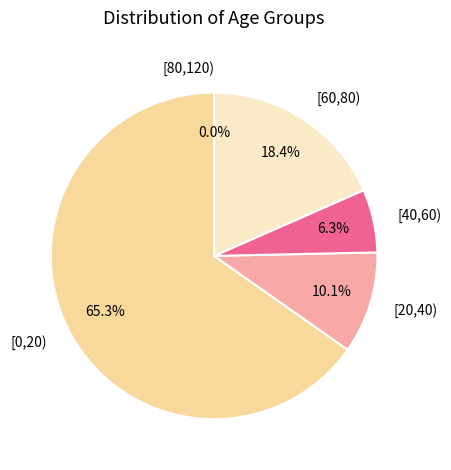

What percentage do [60,80) and [80,120) together represent?

18.4%